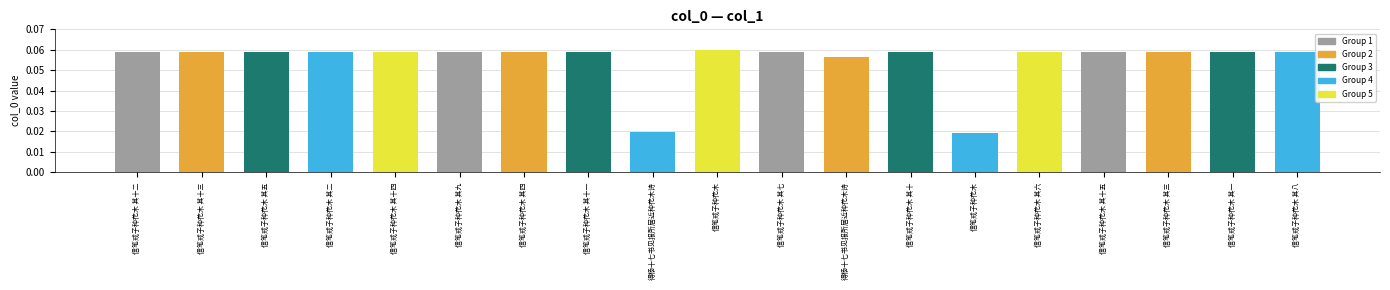

Which label corresponds to the smallest value in the chart?

信笔戒子种花木